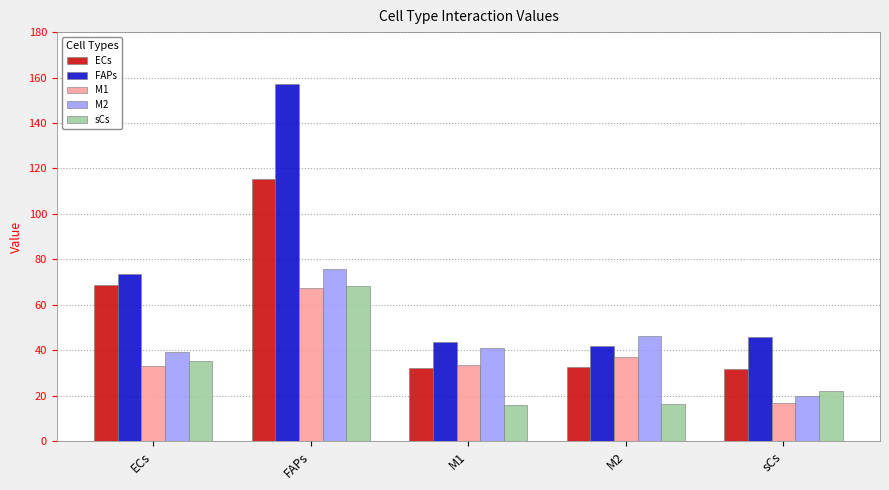

Is the value of M2 at ECs greater than the value of FAPs at ECs?

No